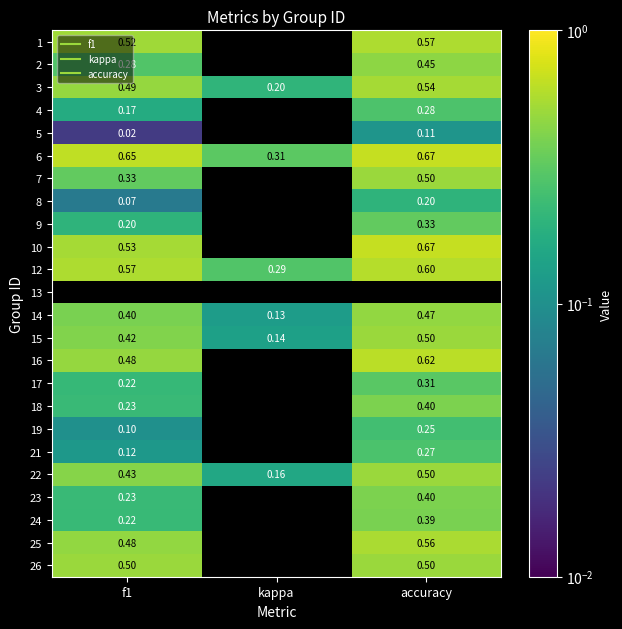

What is the approximate value of 21 at accuracy?

0.3